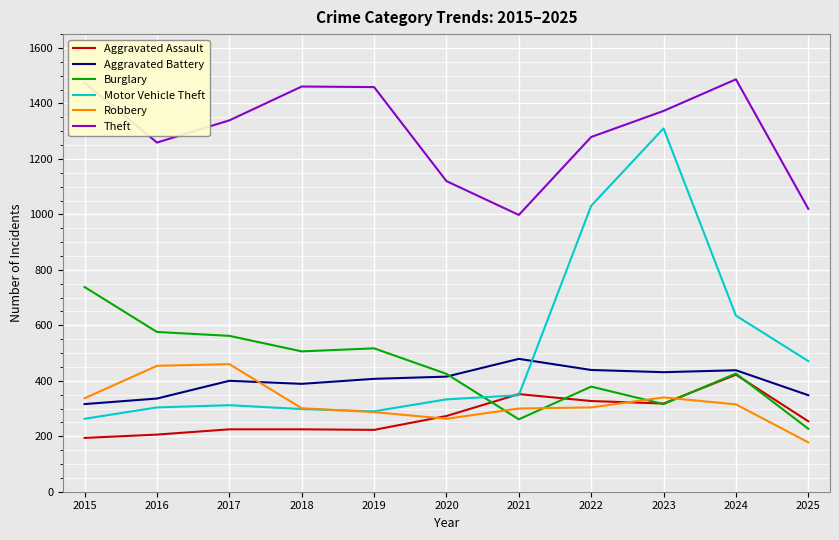

Is it true that Aggravated Assault equals 348 at 2017?

False